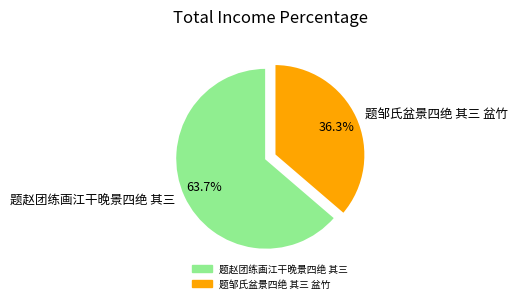

To the nearest percent, what percentage of the pie is 题赵团练画江干晚景四绝 其三?

64%